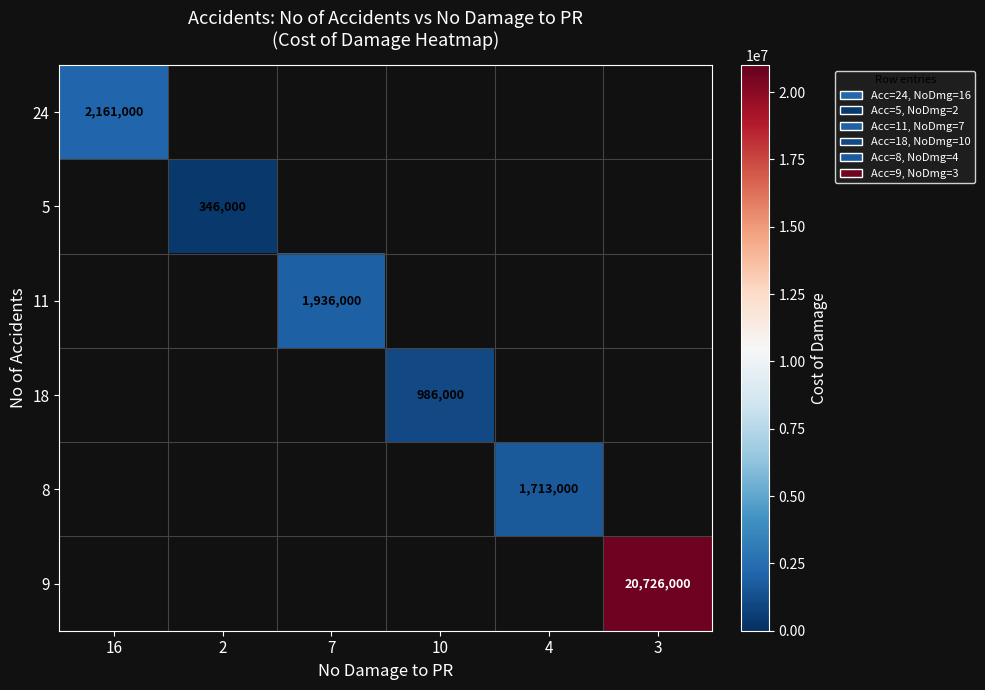

Is the value of 24 at 7 greater than the value of 8 at 4?

No